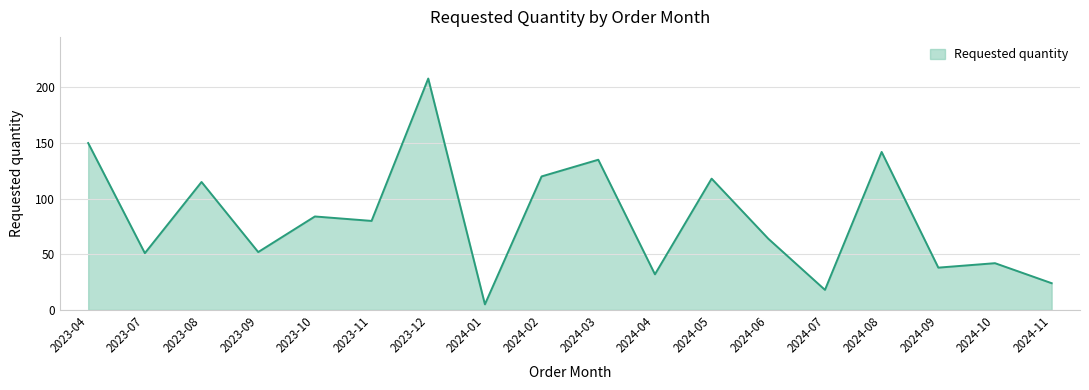

What position from the right is 2023-07?

17